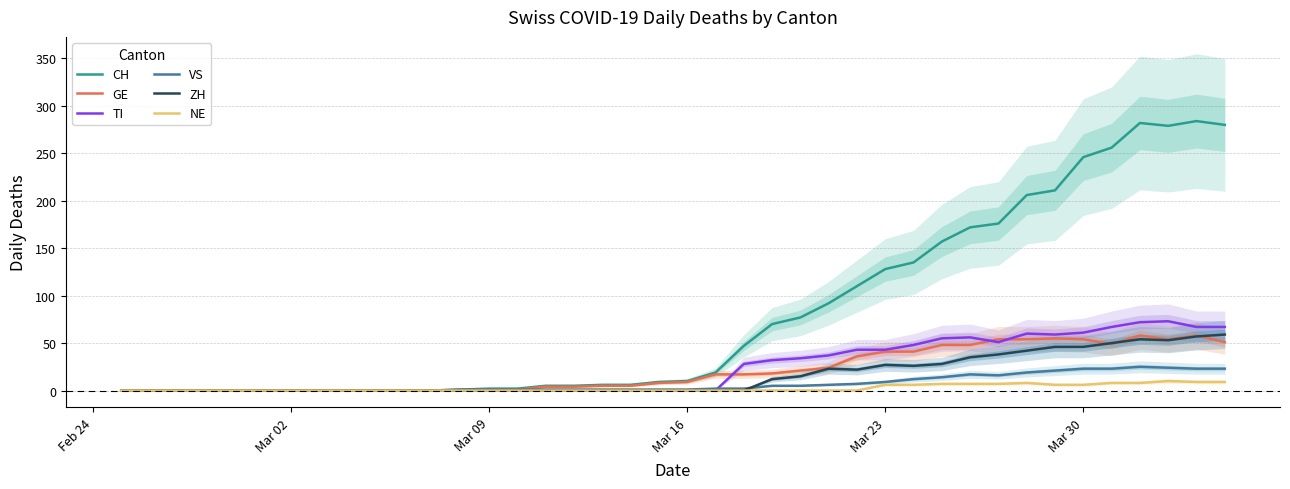

What are all the series names shown in the legend?

CH, GE, TI, VS, ZH, NE